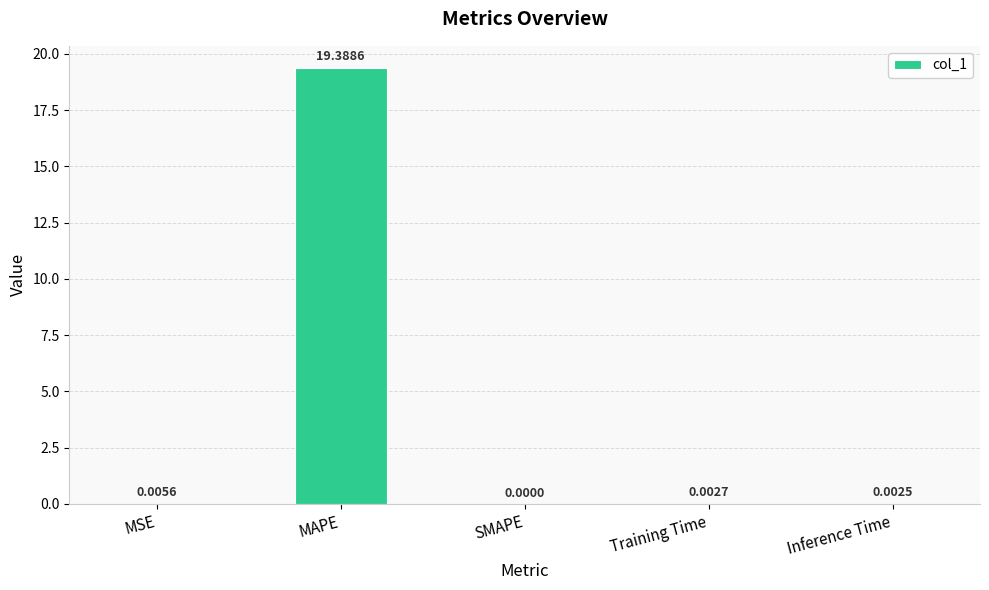

Where is the data nearest to the value 9?

MSE